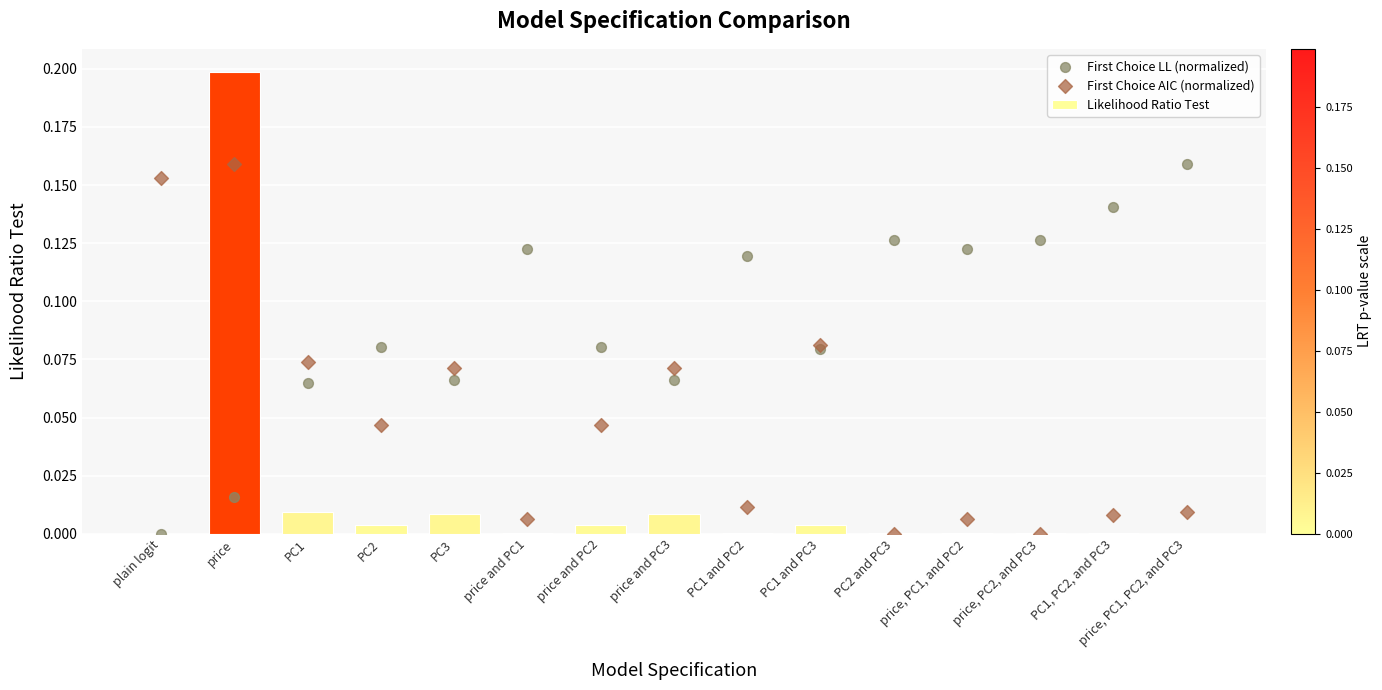

What are all the series names shown in the legend?

Likelihood Ratio Test, First Choice LL (normalized), First Choice AIC (normalized)